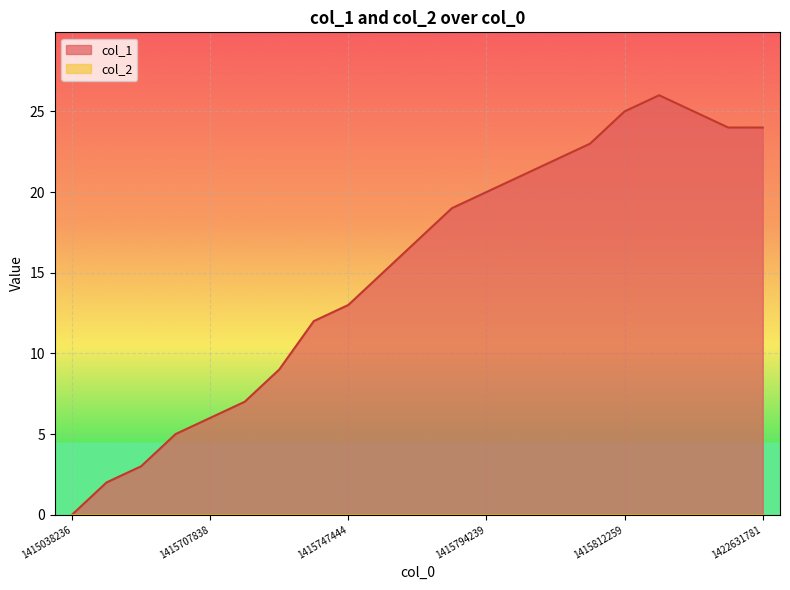

Reading left to right, what are all the values shown in this chart?

0	2	3	5	6	7	9	12	13	15	17	19	20	21	22	23	25	26	25	24	24